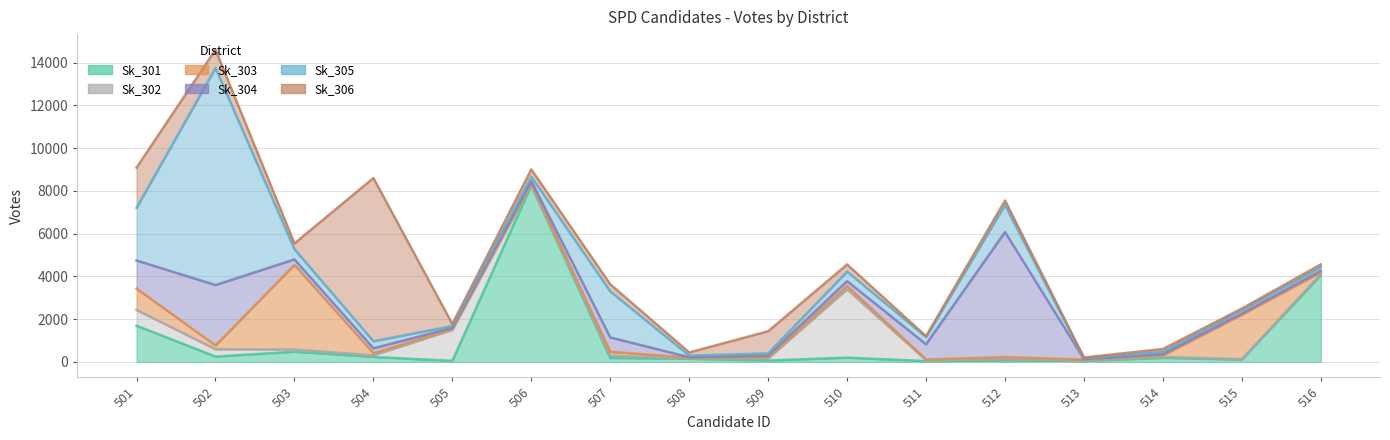

What is the value of the Sk_303 point at the 15th from the left?

2082